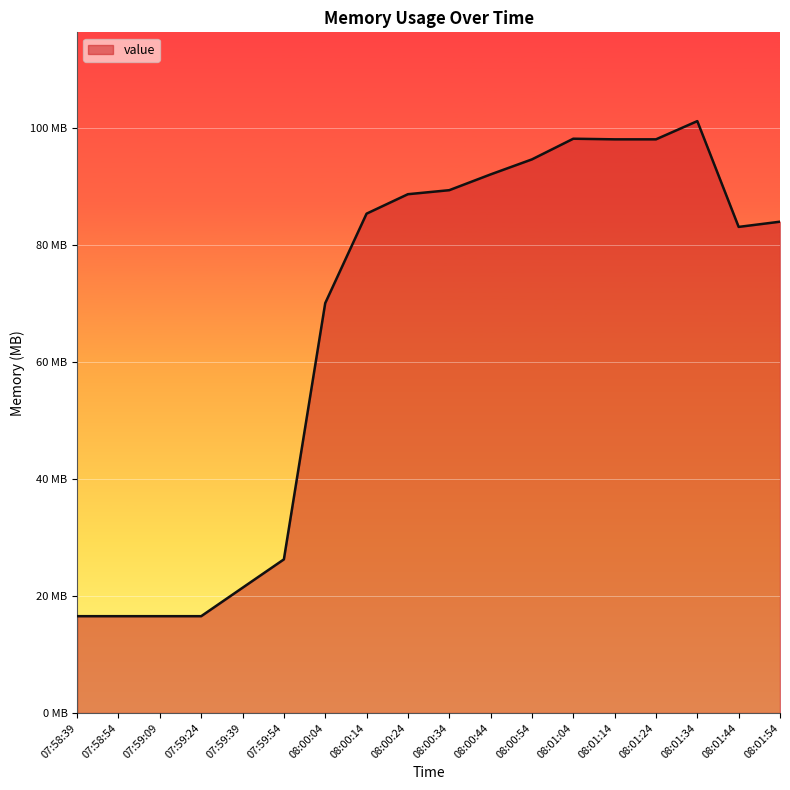

What is the average value?

66.5